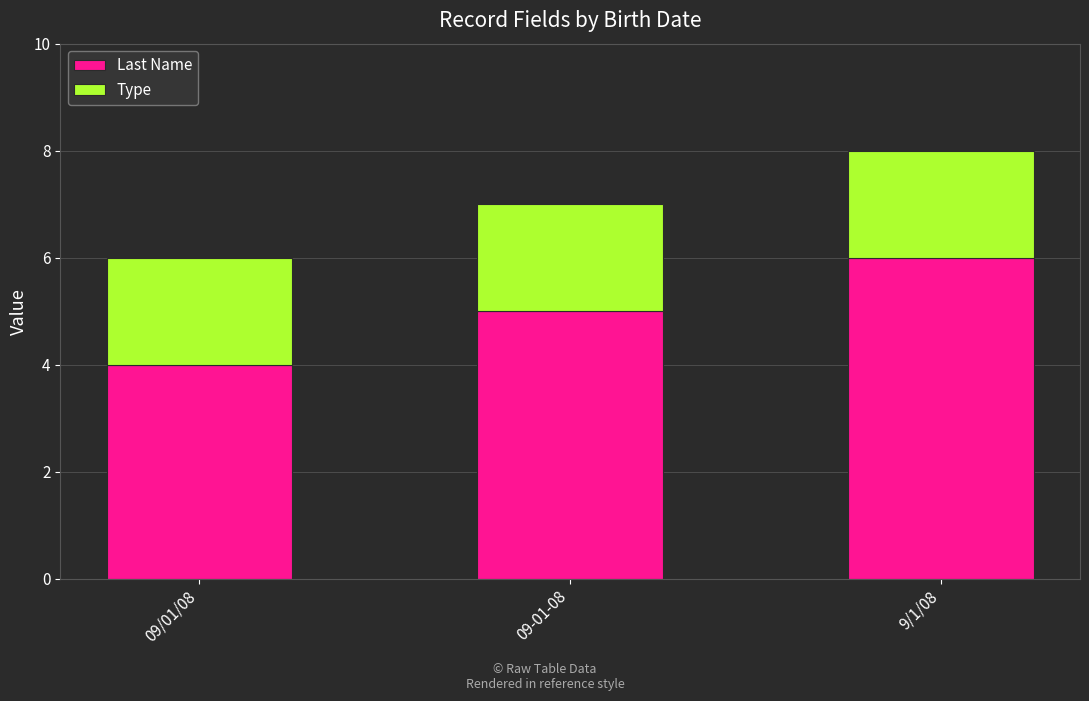

The value of Last Name at 09-01-08 is 7. True or false?

False